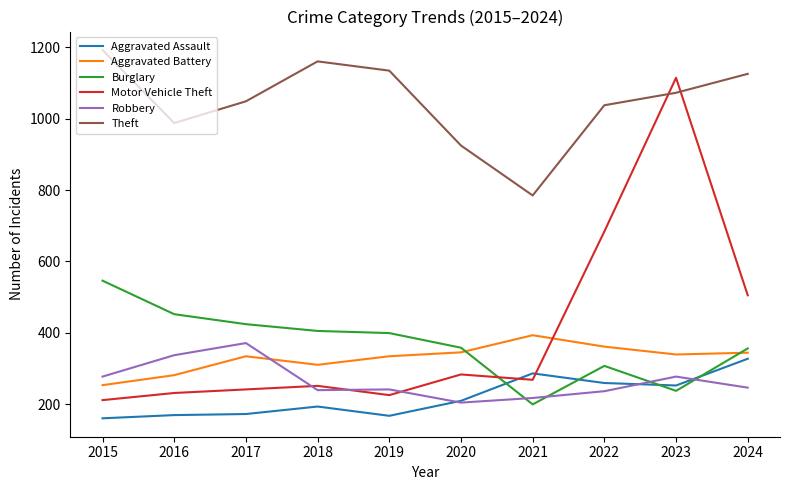

What is the difference between the maximum and second lowest values in the Motor Vehicle Theft series?

890